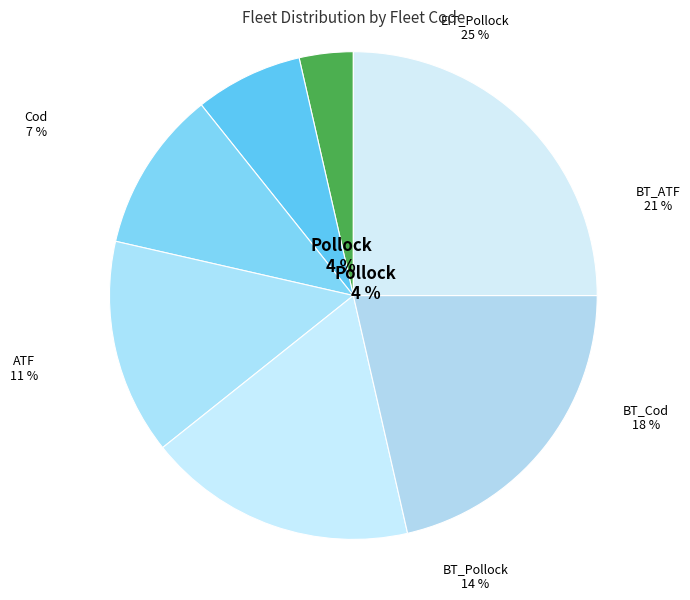

True or false: ATF accounts for 11% of the total.

True